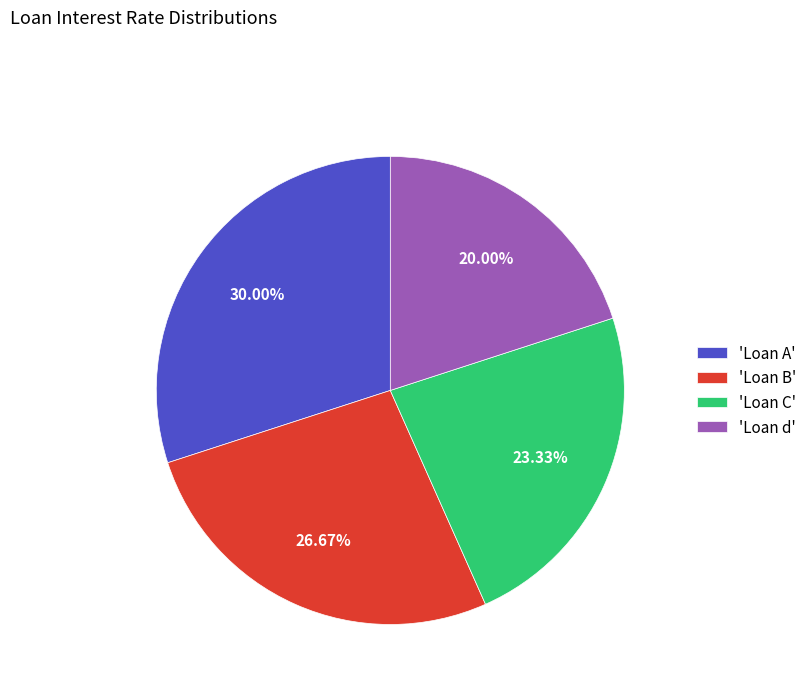

Which has a higher value, 'Loan B' or 'Loan d'?

'Loan B'